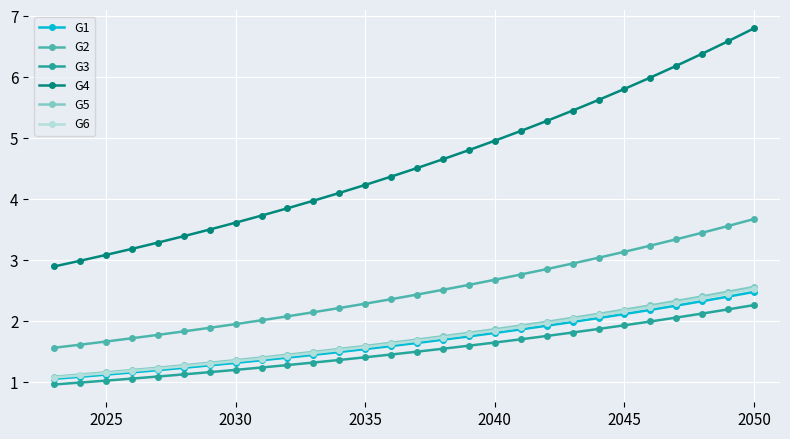

Which series has the largest range (max minus min)?

G4